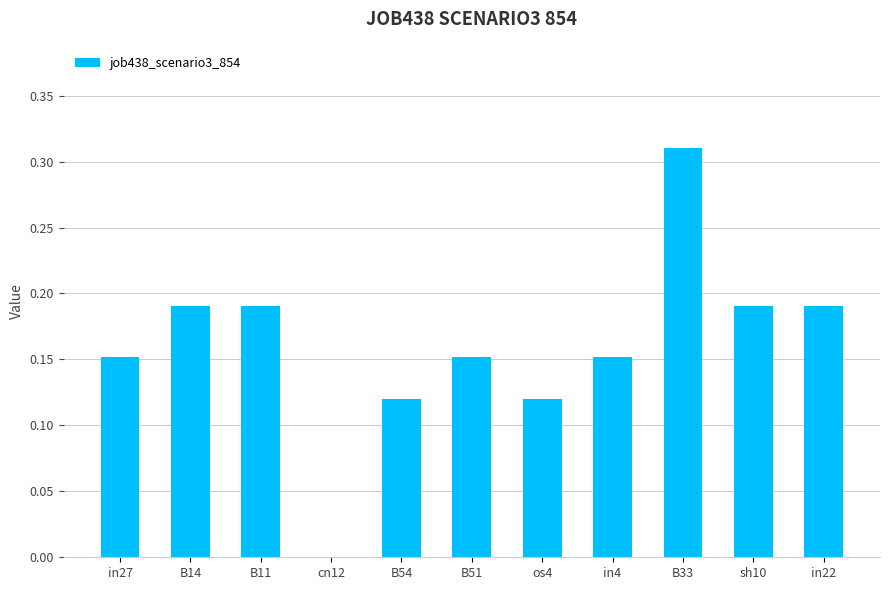

What is the sum of all values?

1.8